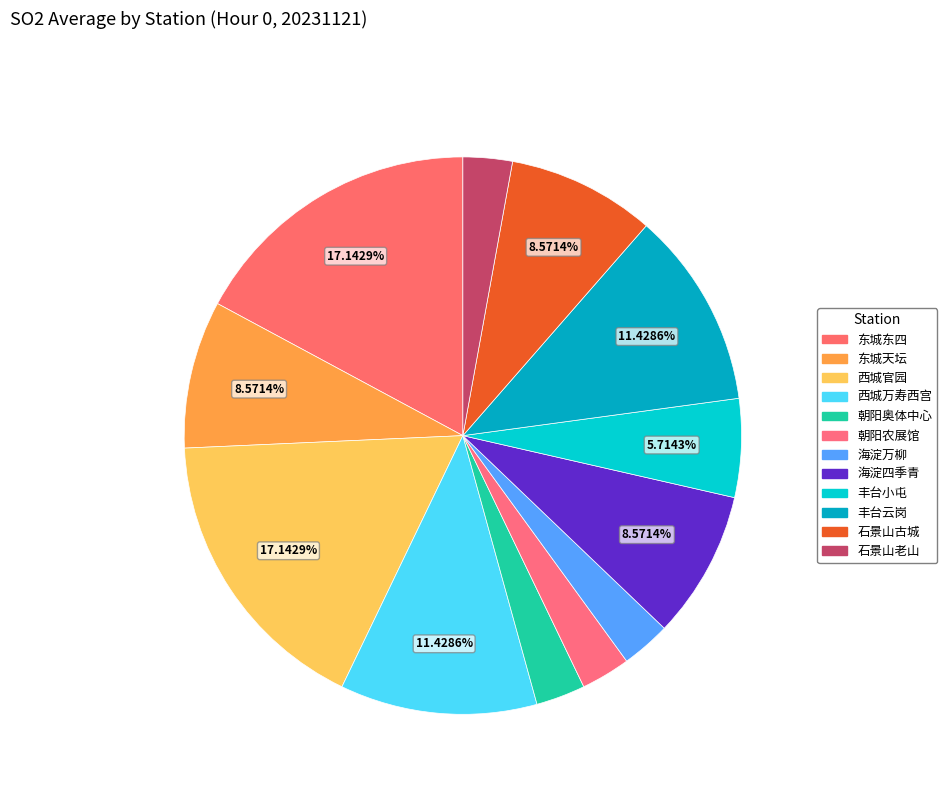

True or false: 丰台小屯 accounts for 6% of the total.

True